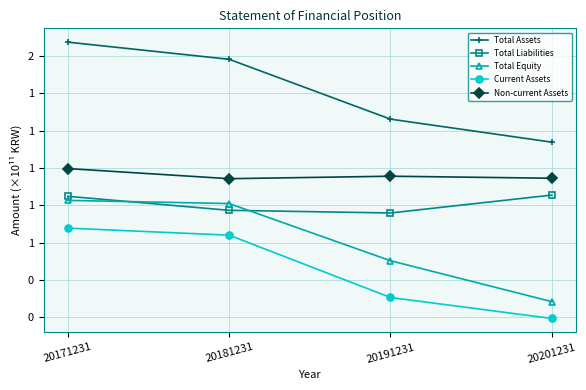

At which category does Non-current Assets reach its first local valley?

20181231